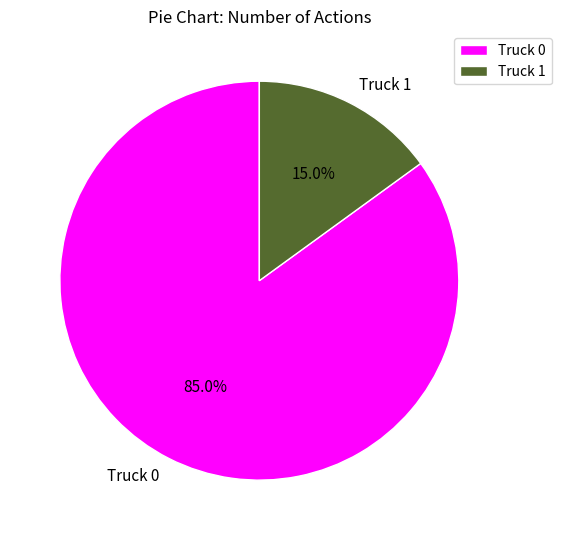

Which category has the biggest portion of the pie?

Truck 0